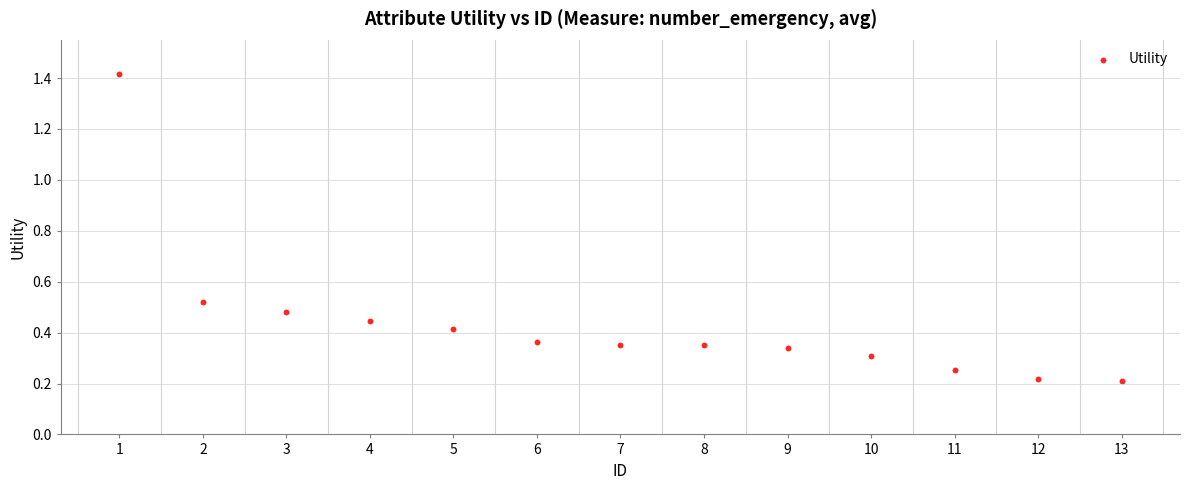

What is the range of Y values (max minus min)?

1.2